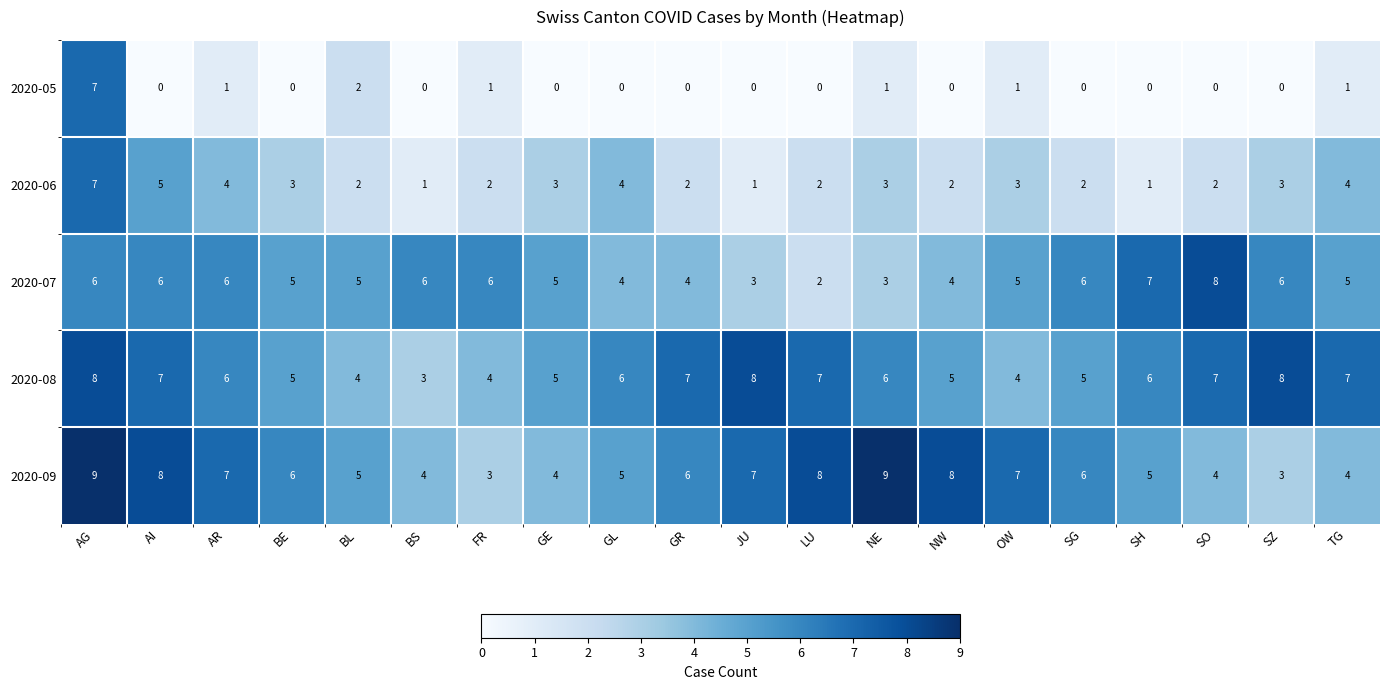

At which category is the sum across all series the highest?

AG